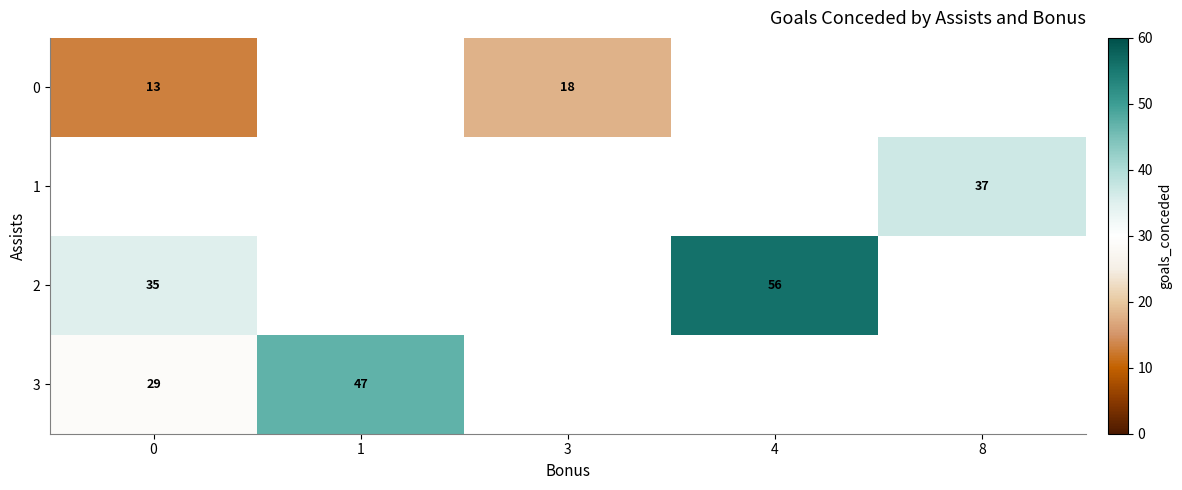

How many categories are shown in the chart?

5